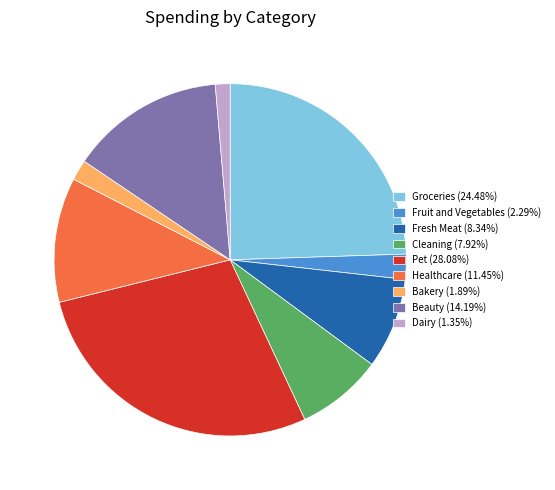

What is the ratio of the value at Beauty (14.19%) to the value at Dairy (1.35%)?

10.5